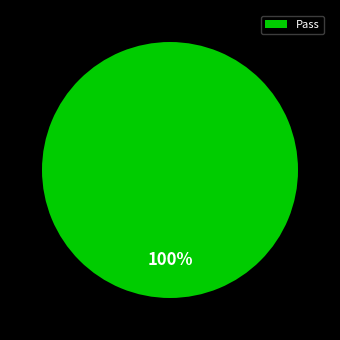

To the nearest percent, what portion does Pass represent?

100%